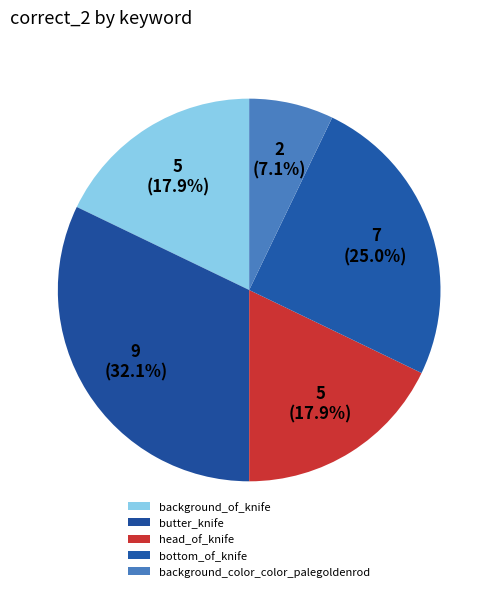

The head_of_knife slice represents 18% of the pie. True or false?

True